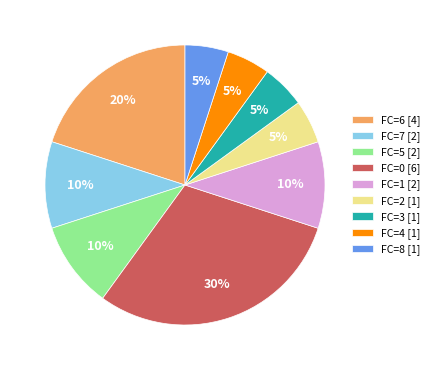

What percentage is the FC=8 [1] slice, to the nearest percent?

5%